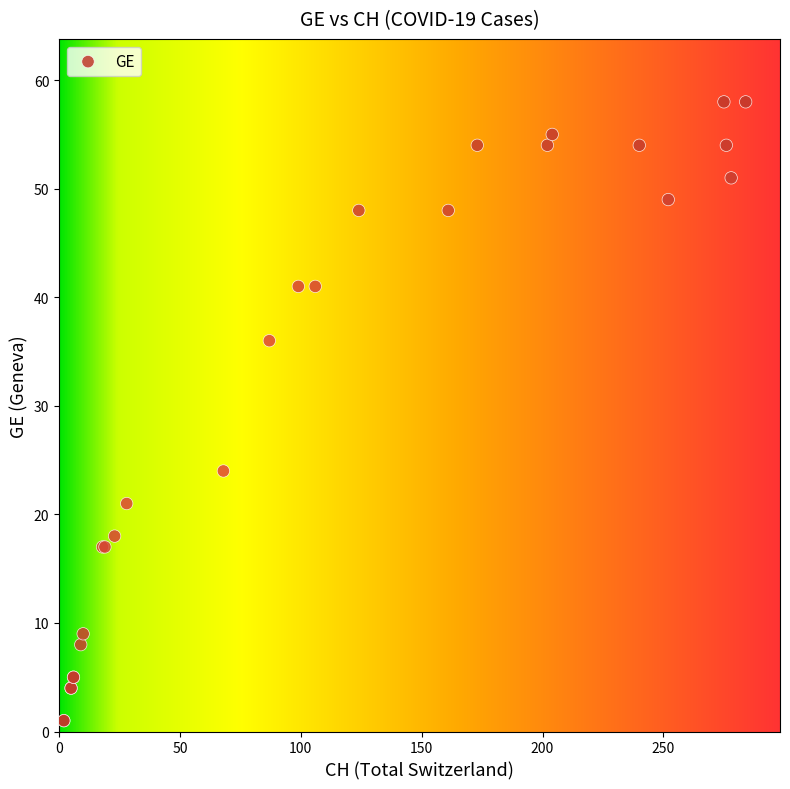

What Y value in the scatter plot is closest to 29?

24